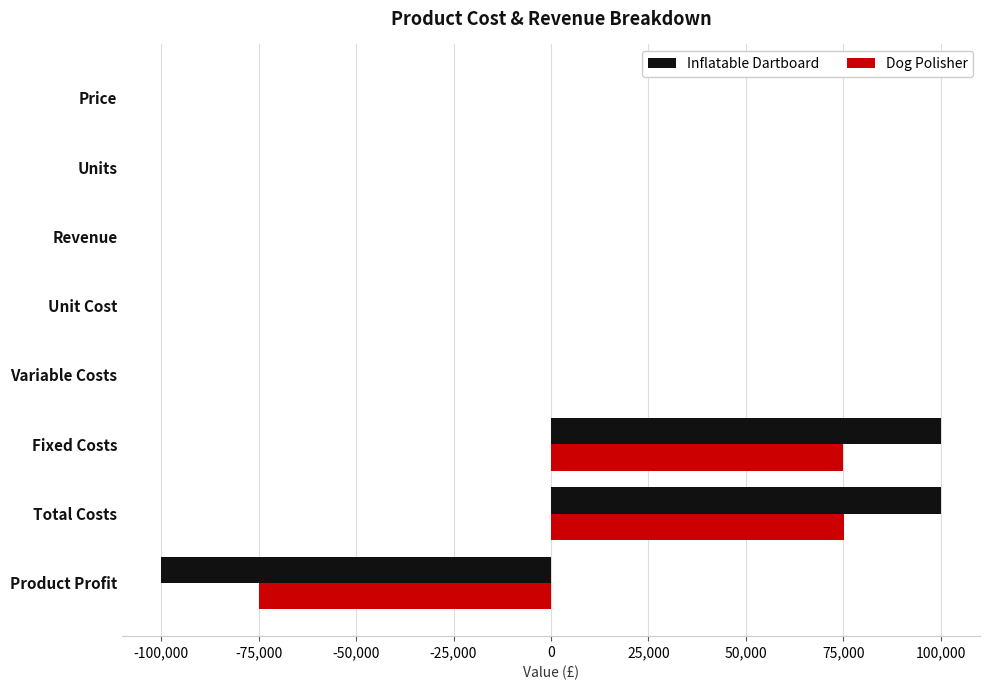

True or false: Inflatable Dartboard has a value of 100011.5 at Total Costs.

True